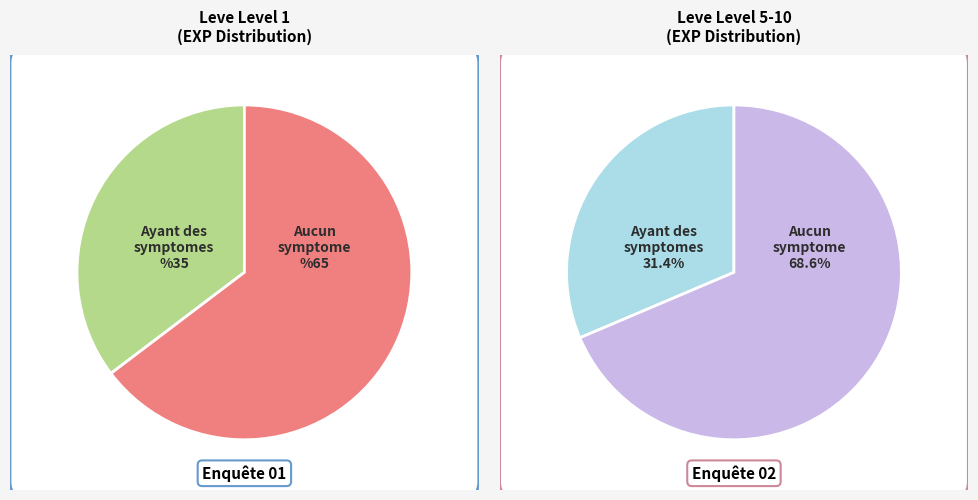

Is it true that Brass Spectacles is 4% of the pie?

False